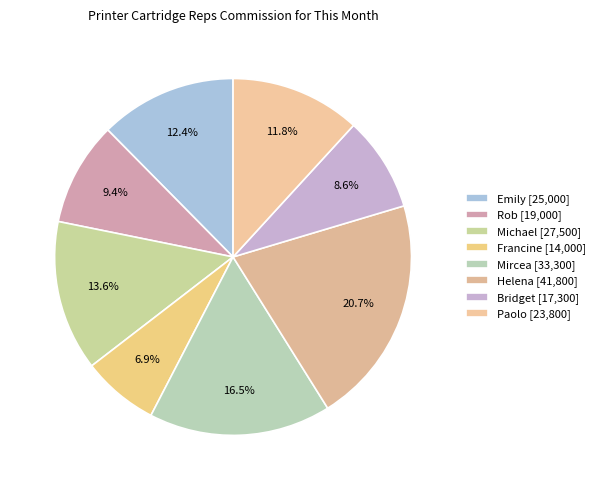

Which category has the biggest portion of the pie?

Helena